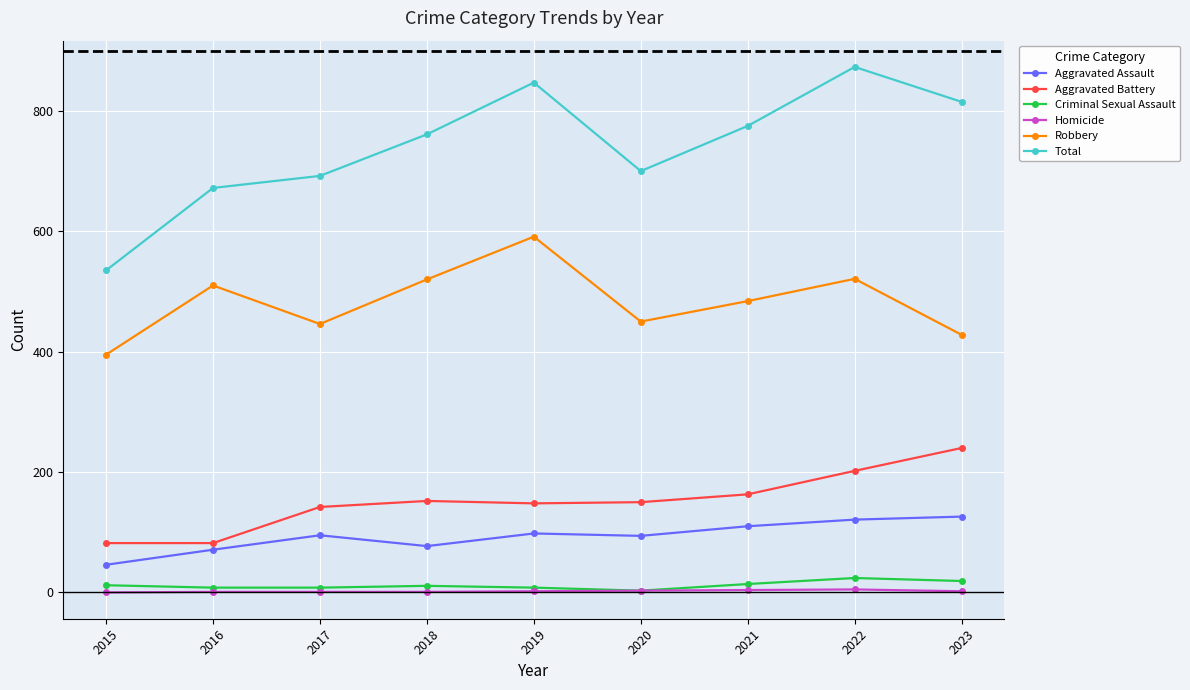

How many interior local peaks does the Robbery series have?

3